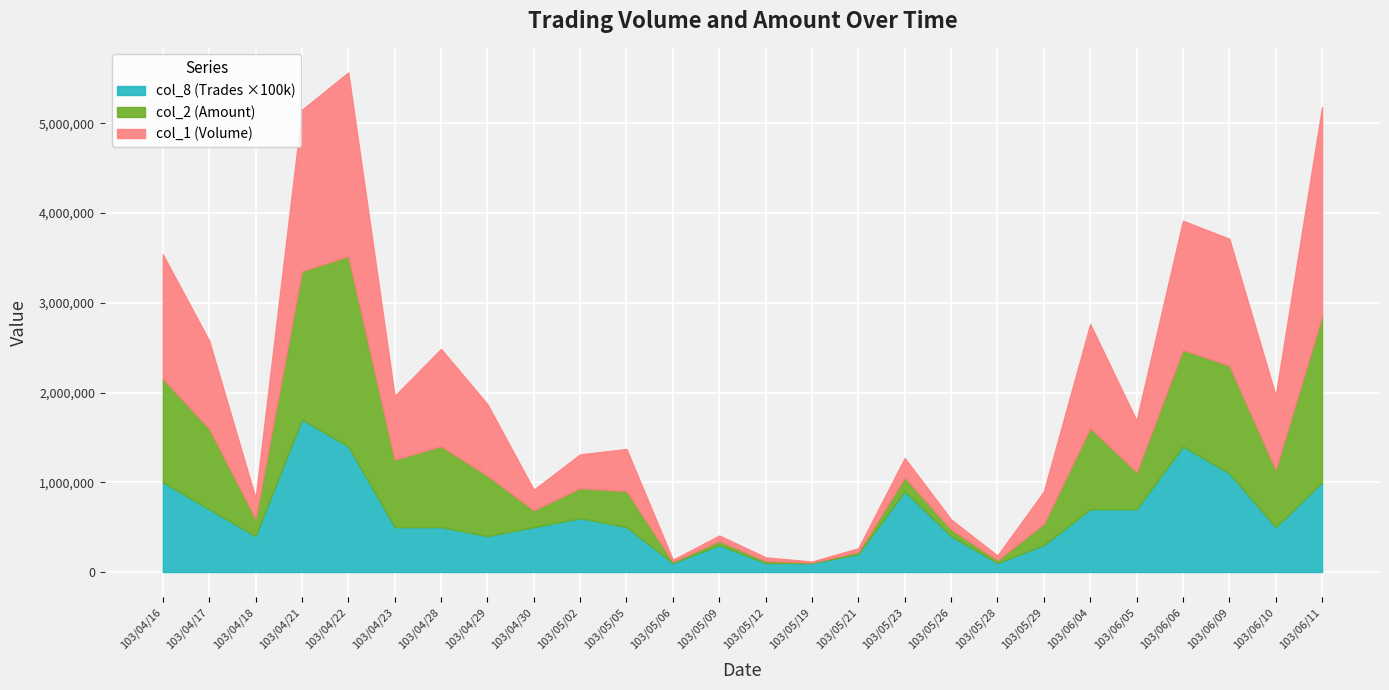

What is the spread (max minus min) of values at 103/05/06?

19999